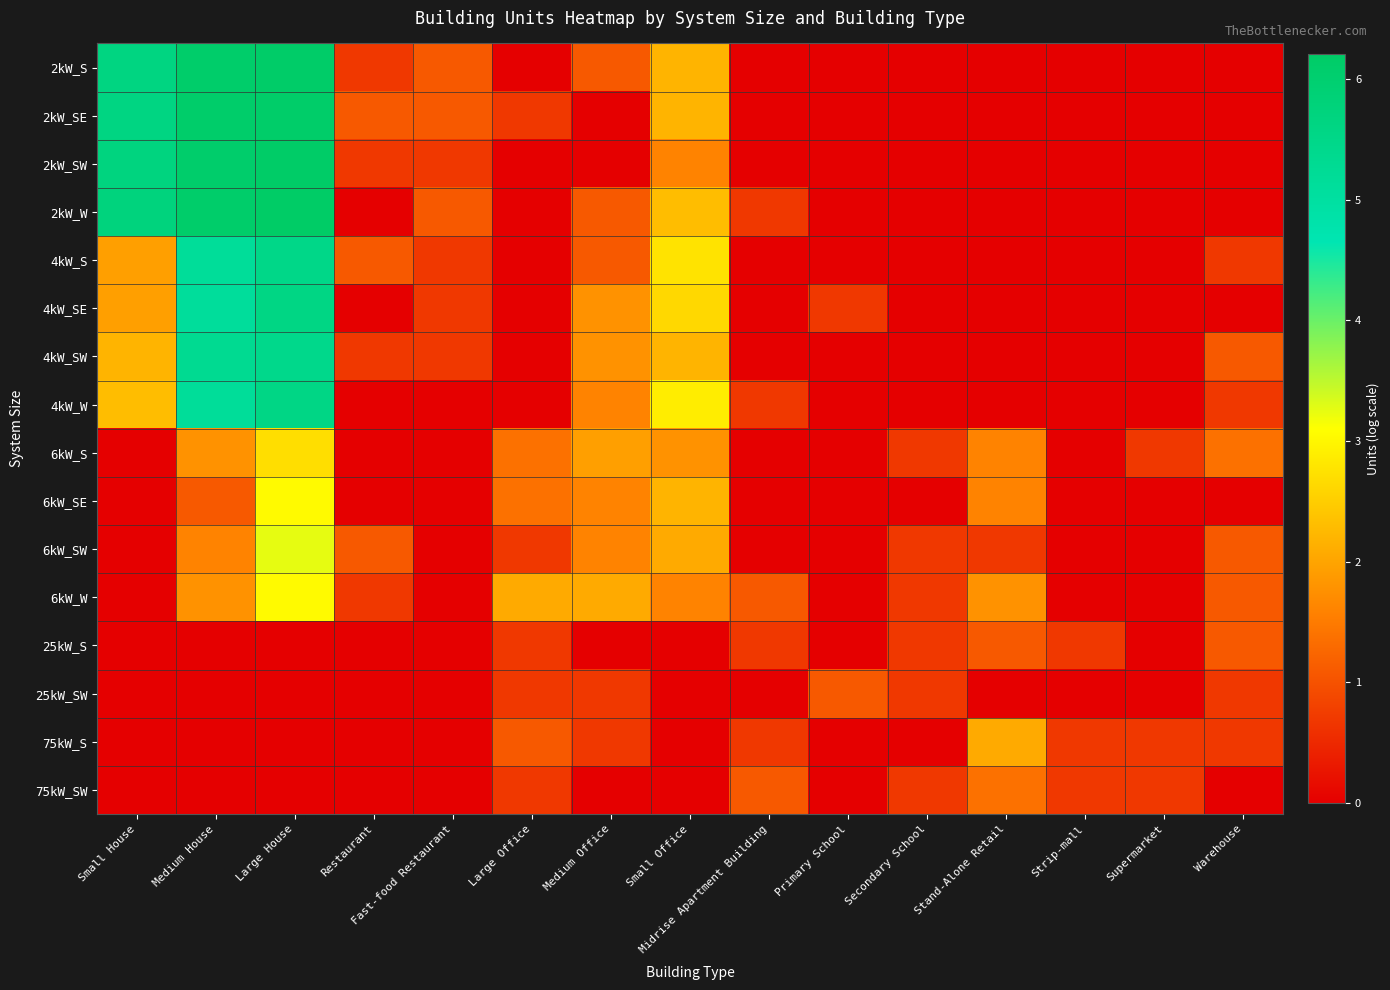

What is the difference between the highest and lowest values at Stand-Alone Retail?

2.1